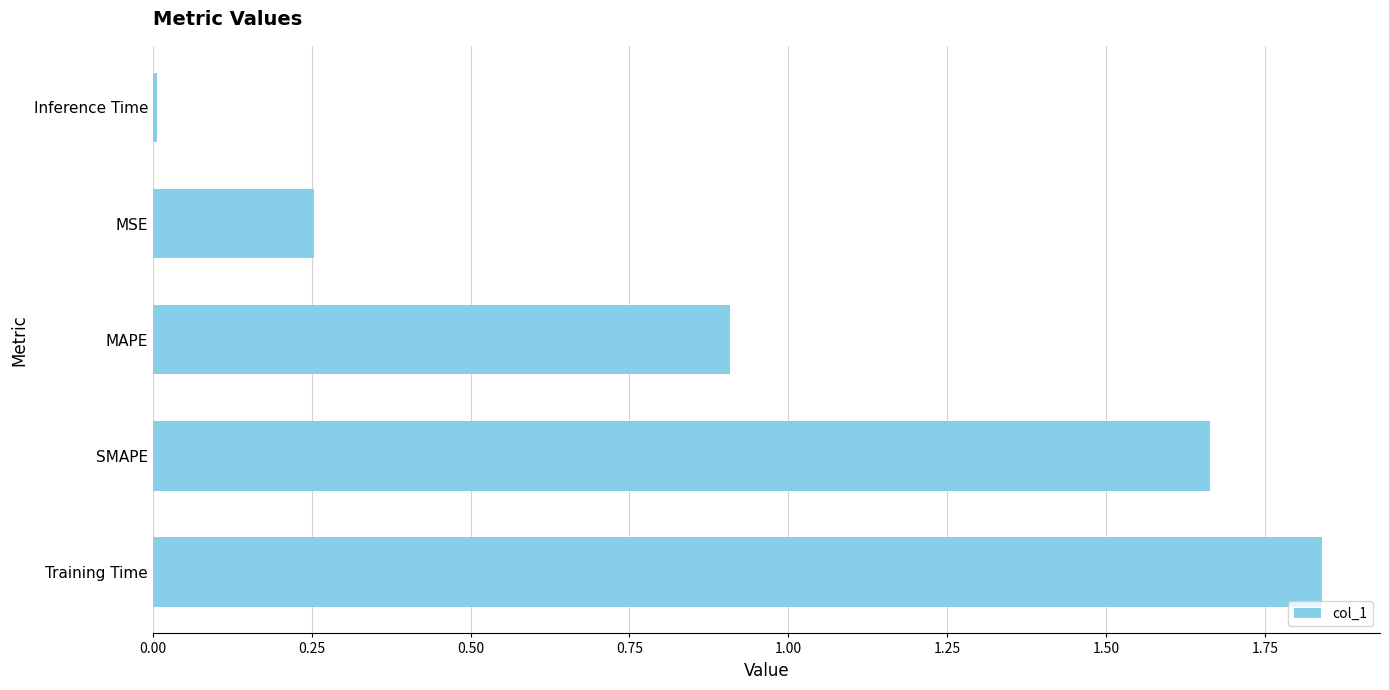

List the labels in order of value, largest first.

Training Time, SMAPE, MAPE, MSE, Inference Time